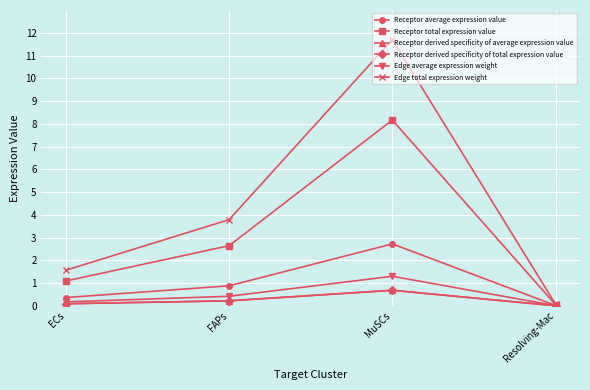

Is this an area chart (filled region under the line)?

No